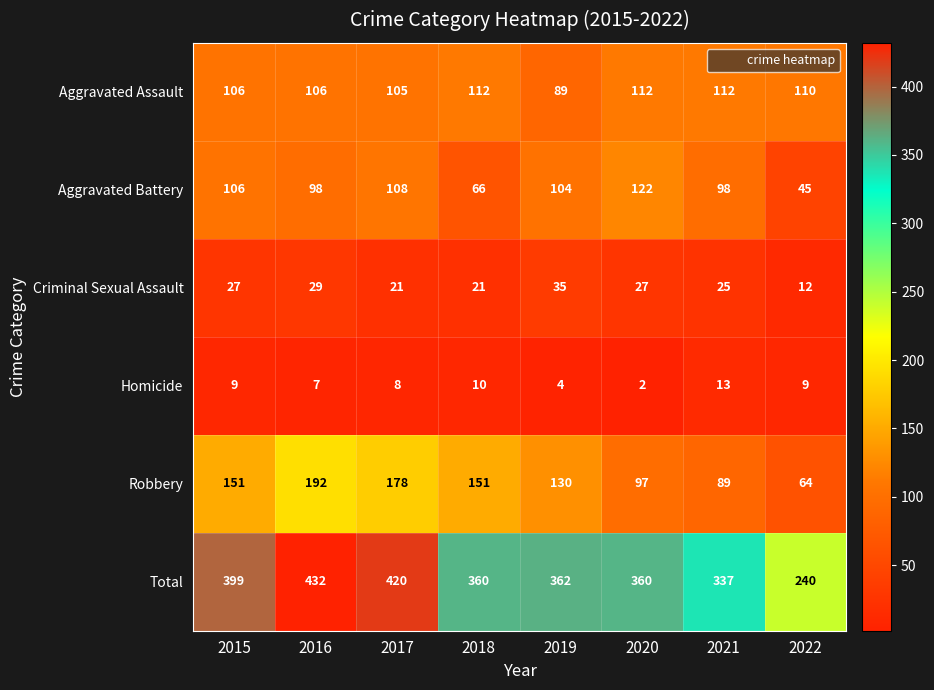

Where does the Aggravated Assault series first go above 110?

2018